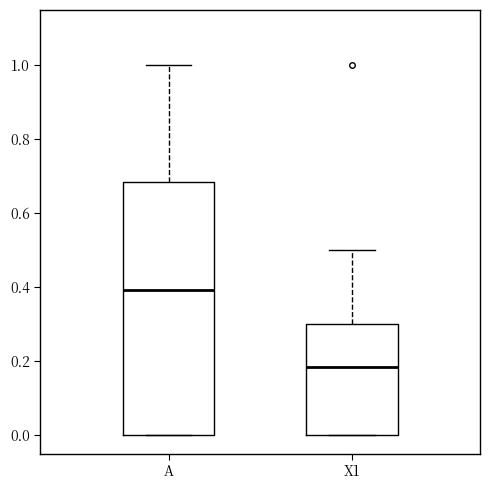

Reading left to right, transcribe this box plot: for each box, give where its median line is, the range the box spans, and where its two whiskers end, as read against the y-axis. The values are not printed on the chart, so give them approximately, as read against the axis.

A: median 0.40, box 0.00 to 0.68, whiskers 0.00 to 1.00
X1: median 0.18, box 0.00 to 0.30, whiskers 0.00 to 0.50